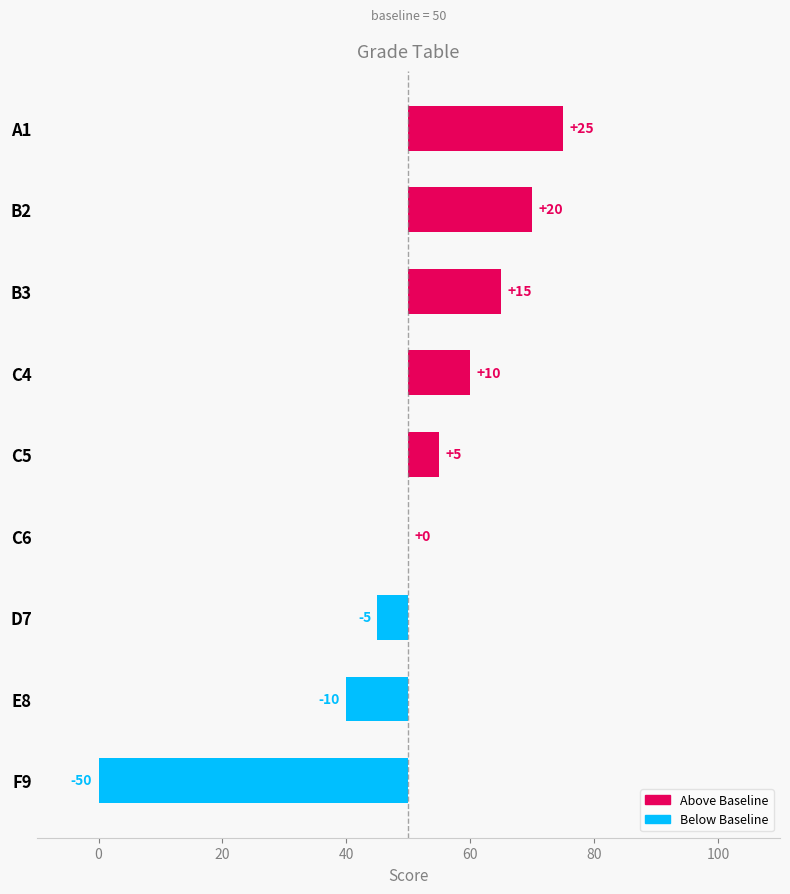

Are the bars grouped side by side (vs. stacked)?

No